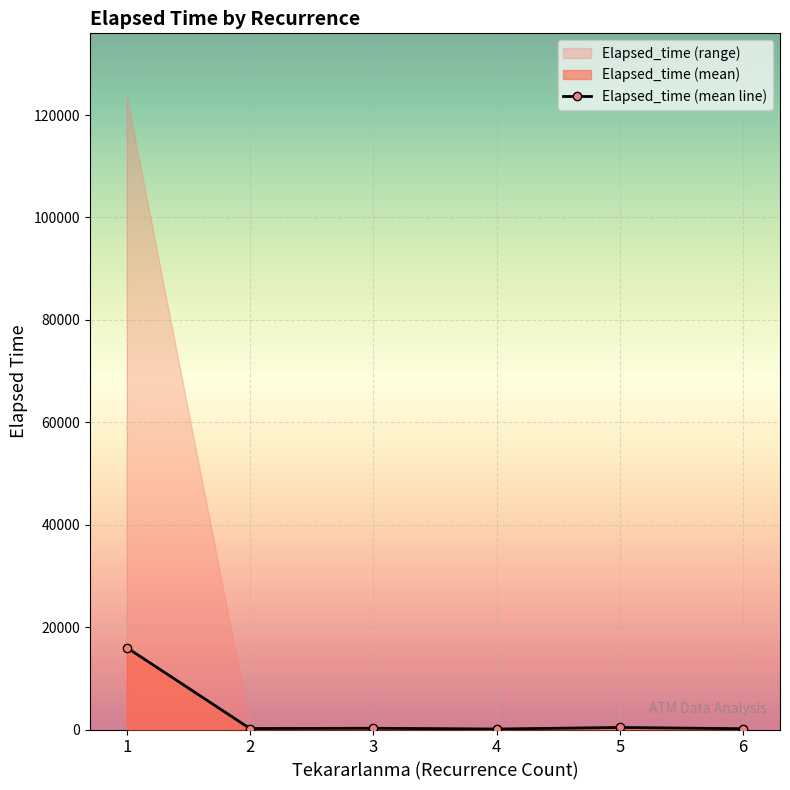

Reading left to right, extract all data points from this chart.

16001.3	192.5	247.8	95.0	401.0	155.0